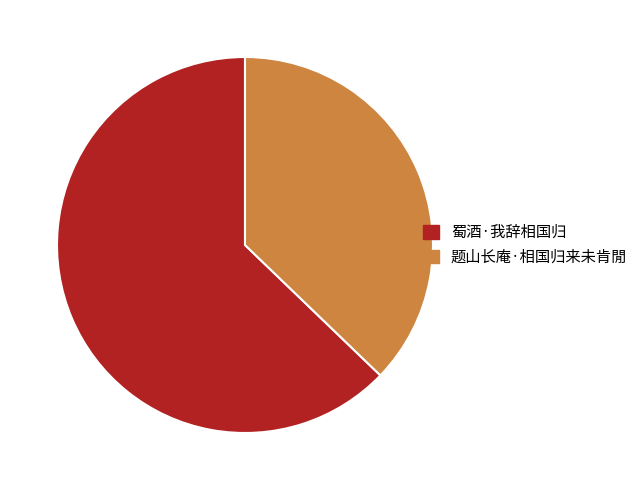

What is the largest slice in the pie chart?

蜀酒·我辞相国归